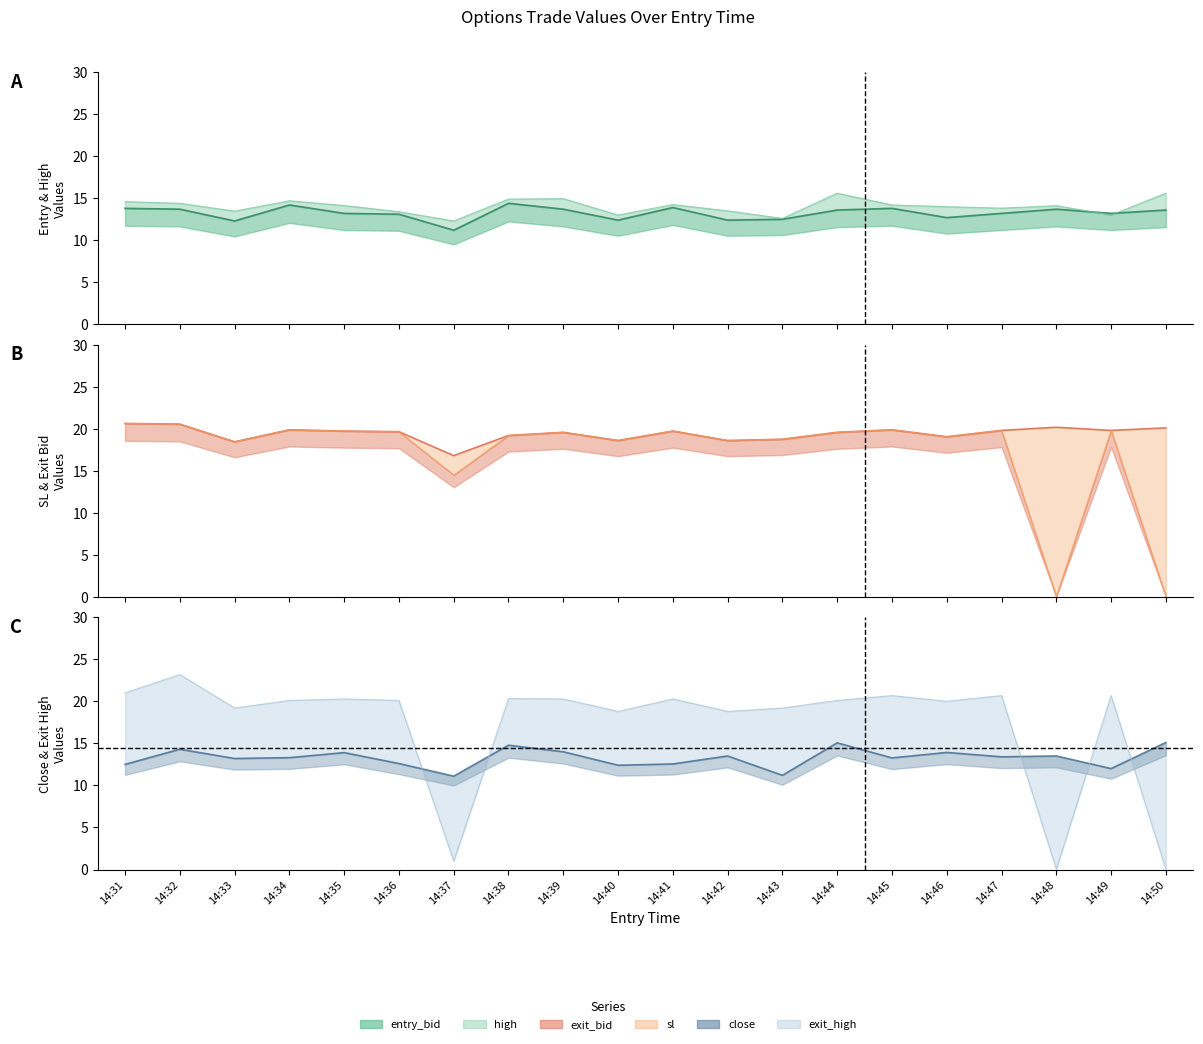

At which category does exit_bid reach its first local peak?

14:34